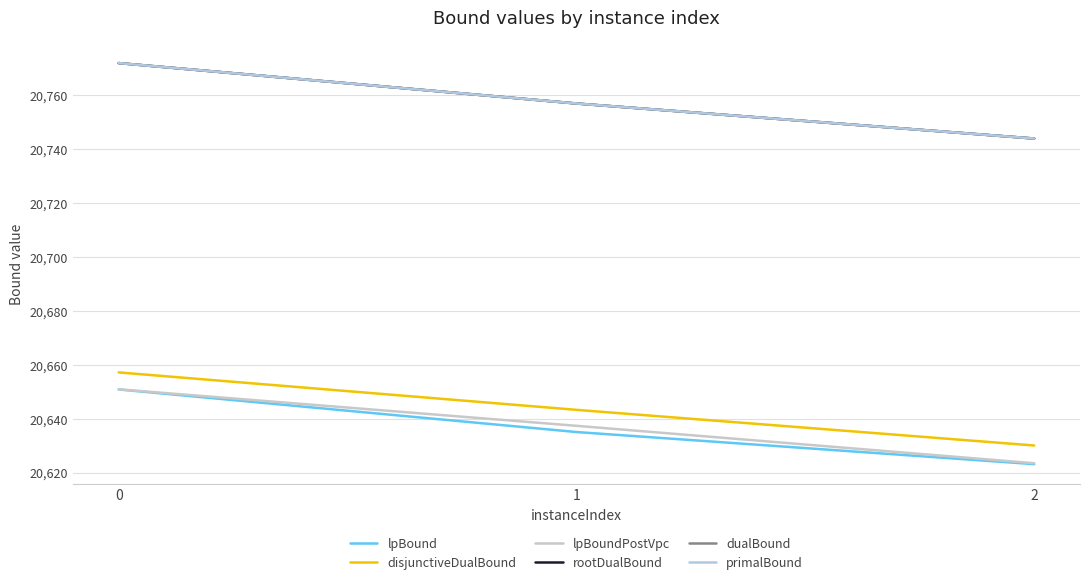

Reading left to right, what are all the values shown in this chart?

lpBound: 20650.9	20635.1	20623.2
disjunctiveDualBound: 20657.2	20643.3	20630.1
lpBoundPostVpc: 20650.9	20637.4	20623.5
rootDualBound: 20772.0	20757.0	20744.0
dualBound: 20772.0	20757.0	20744.0
primalBound: 20772.0	20757.0	20744.0